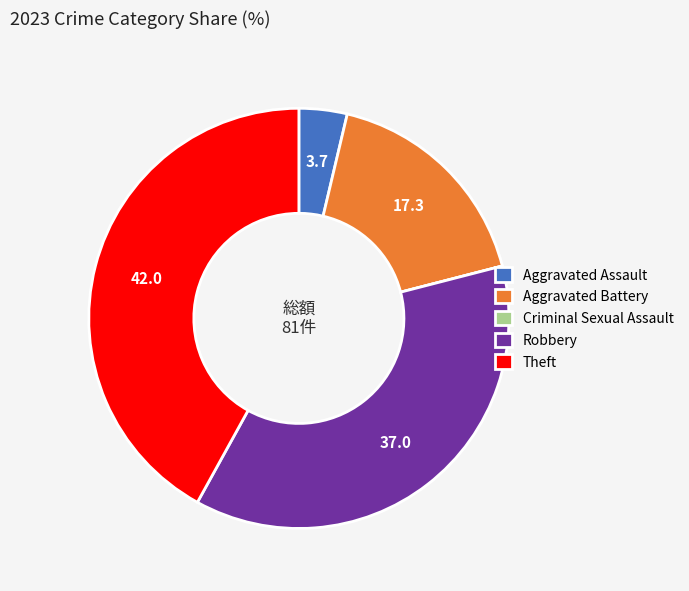

Which slice is the largest?

Theft